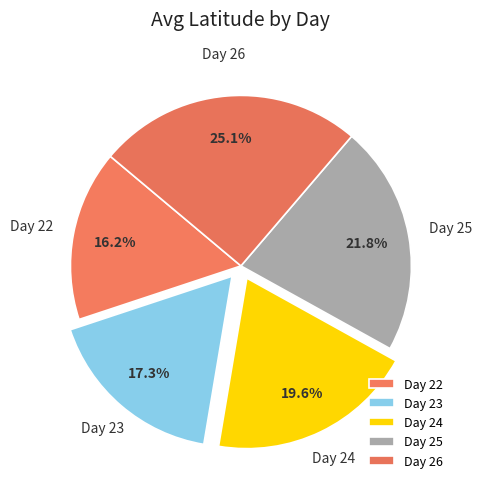

Rank the categories by value from highest to lowest.

Day 26, Day 25, Day 24, Day 23, Day 22